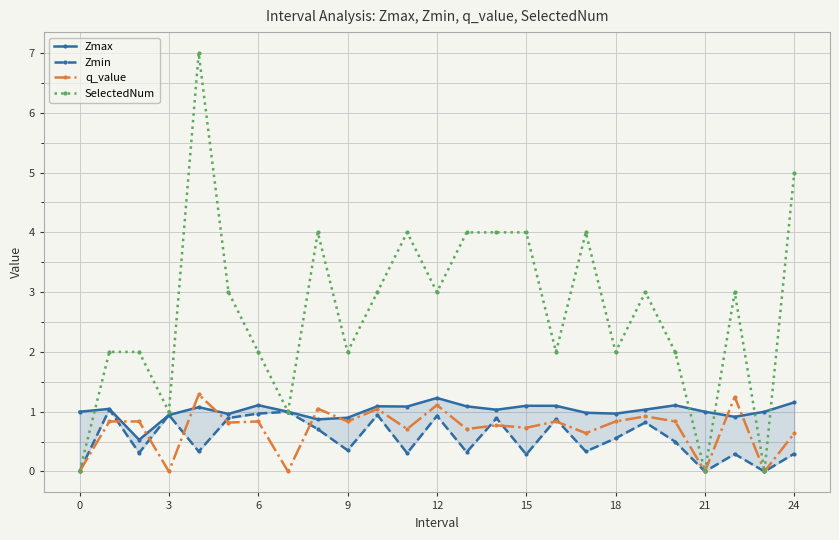

How many lines are shown in the chart?

4